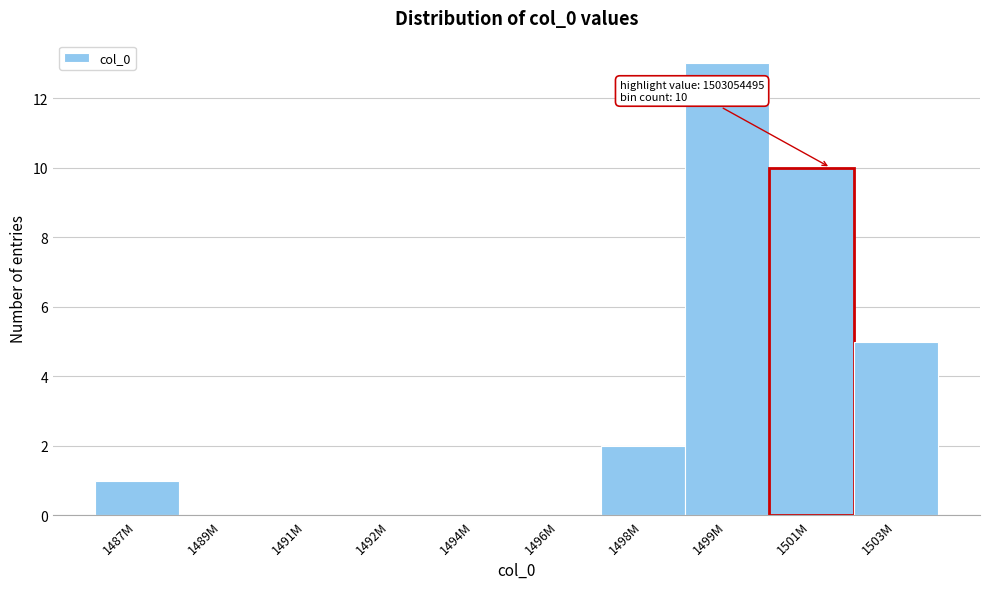

Reading right to left, list all the values displayed in this chart.

1503M=5	1501M=10	1499M=13	1498M=2	1496M=0	1494M=0	1492M=0	1491M=0	1489M=0	1487M=1